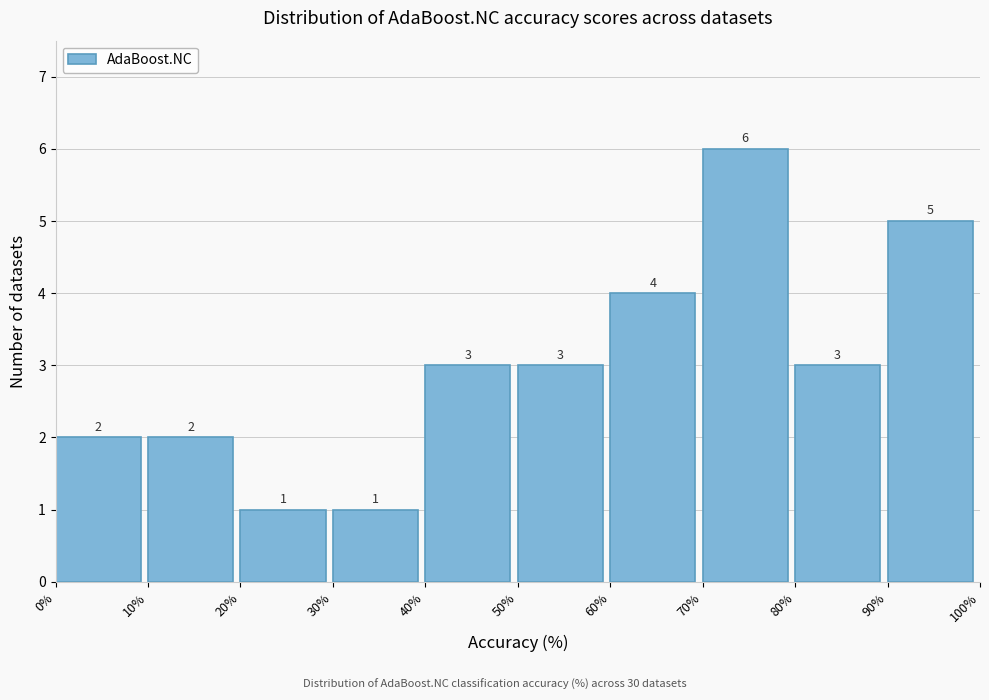

Reading left to right, list every bar in this chart as the range it spans on the x-axis followed by its height.

0% to 10%: 2
10% to 20%: 2
20% to 30%: 1
30% to 40%: 1
40% to 50%: 3
50% to 60%: 3
60% to 70%: 4
70% to 80%: 6
80% to 90%: 3
90% to 100%: 5